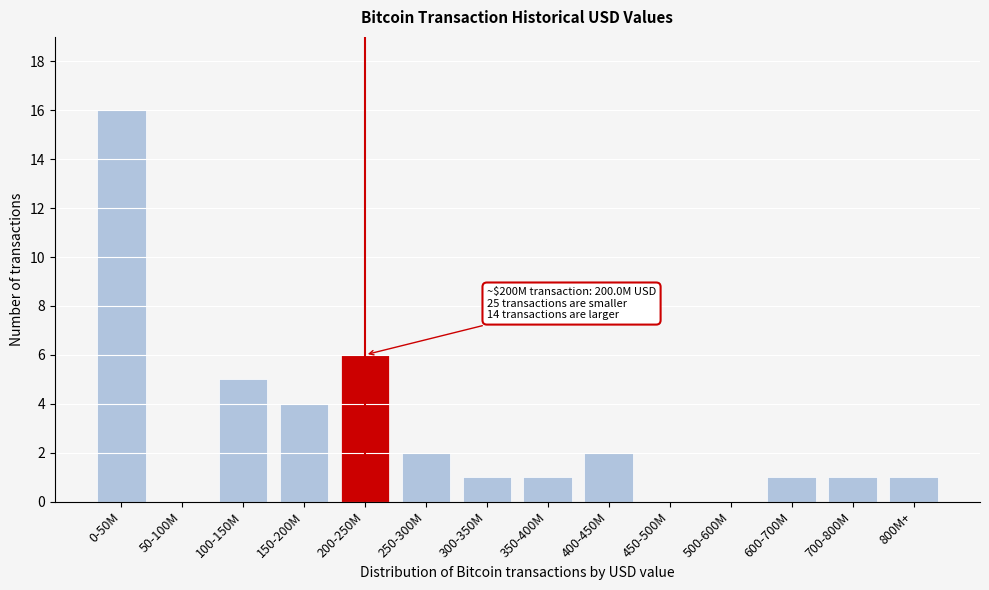

Reading left to right, list all the values displayed in this chart.

0-50M=16	50-100M=0	100-150M=5	150-200M=4	200-250M=6	250-300M=2	300-350M=1	350-400M=1	400-450M=2	450-500M=0	500-600M=0	600-700M=1	700-800M=1	800M+=1